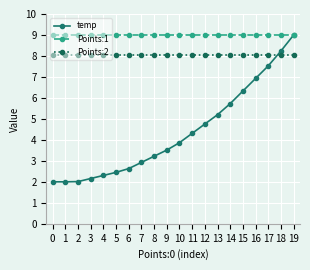

Which series has the largest range (max minus min)?

temp